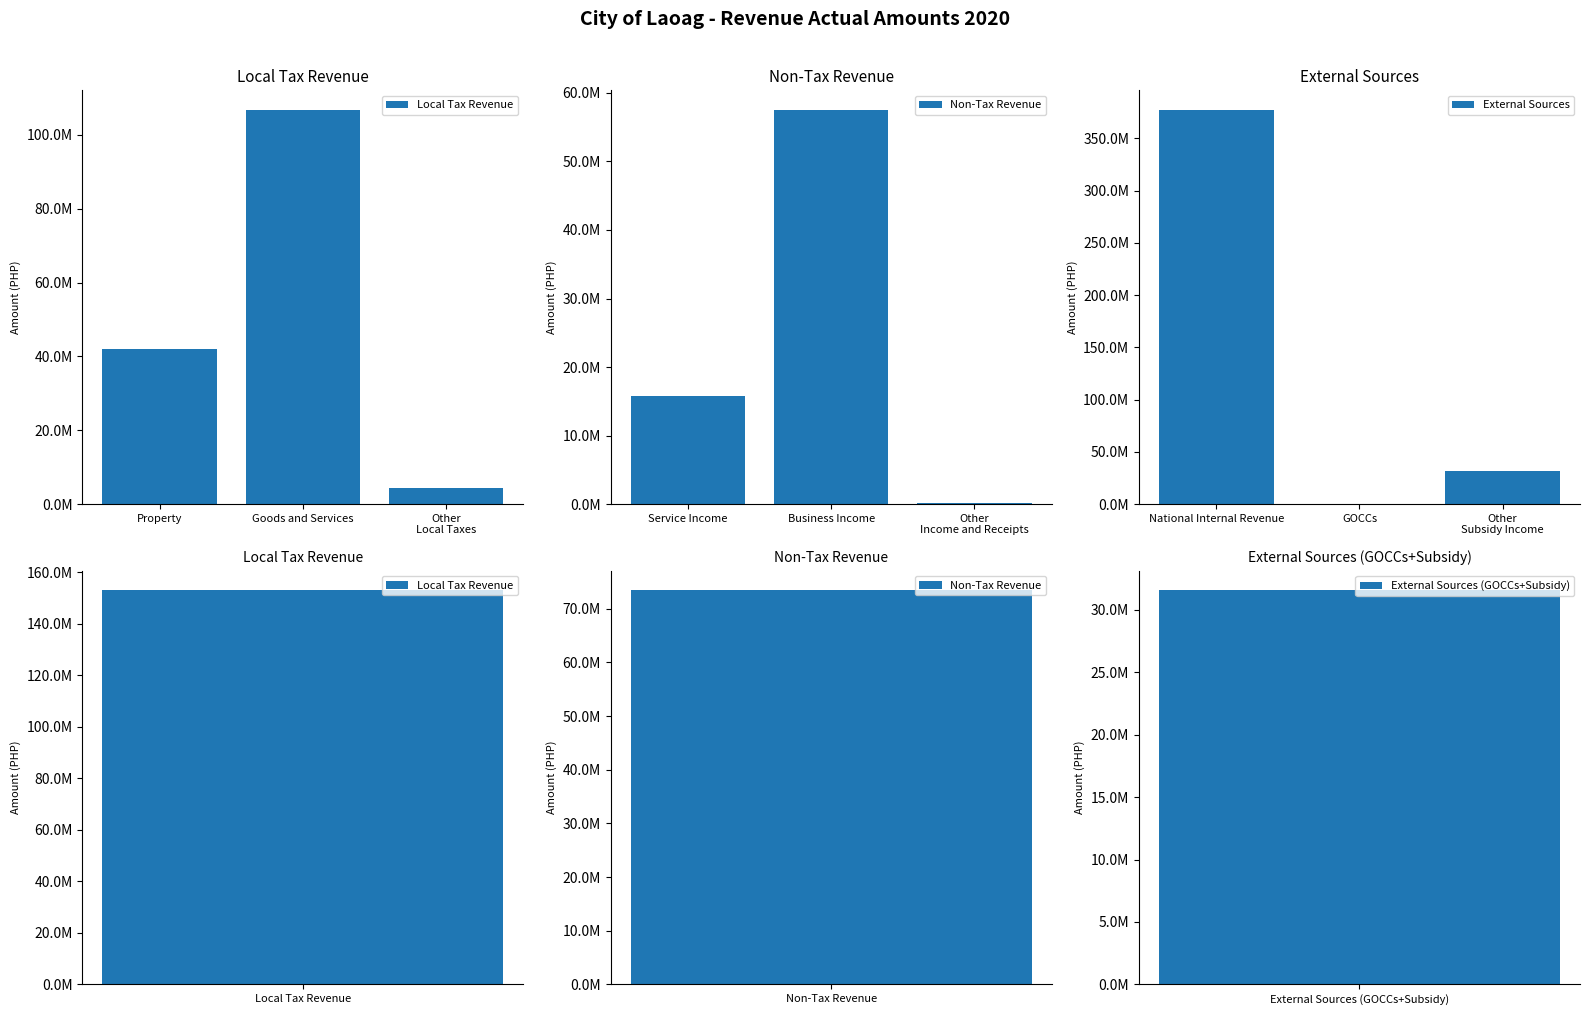

Are the bars grouped side by side (vs. stacked)?

Yes